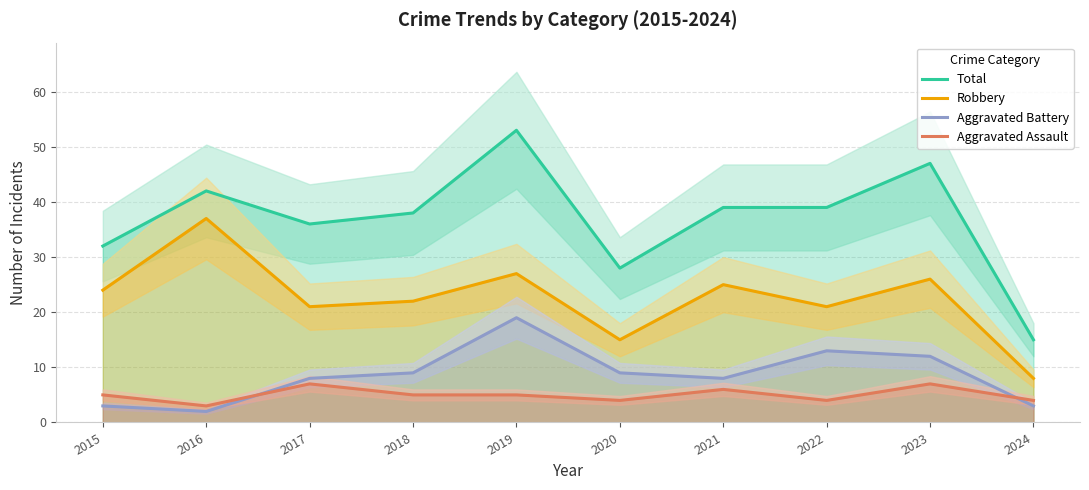

What is the sum of all Aggravated Battery values?

86